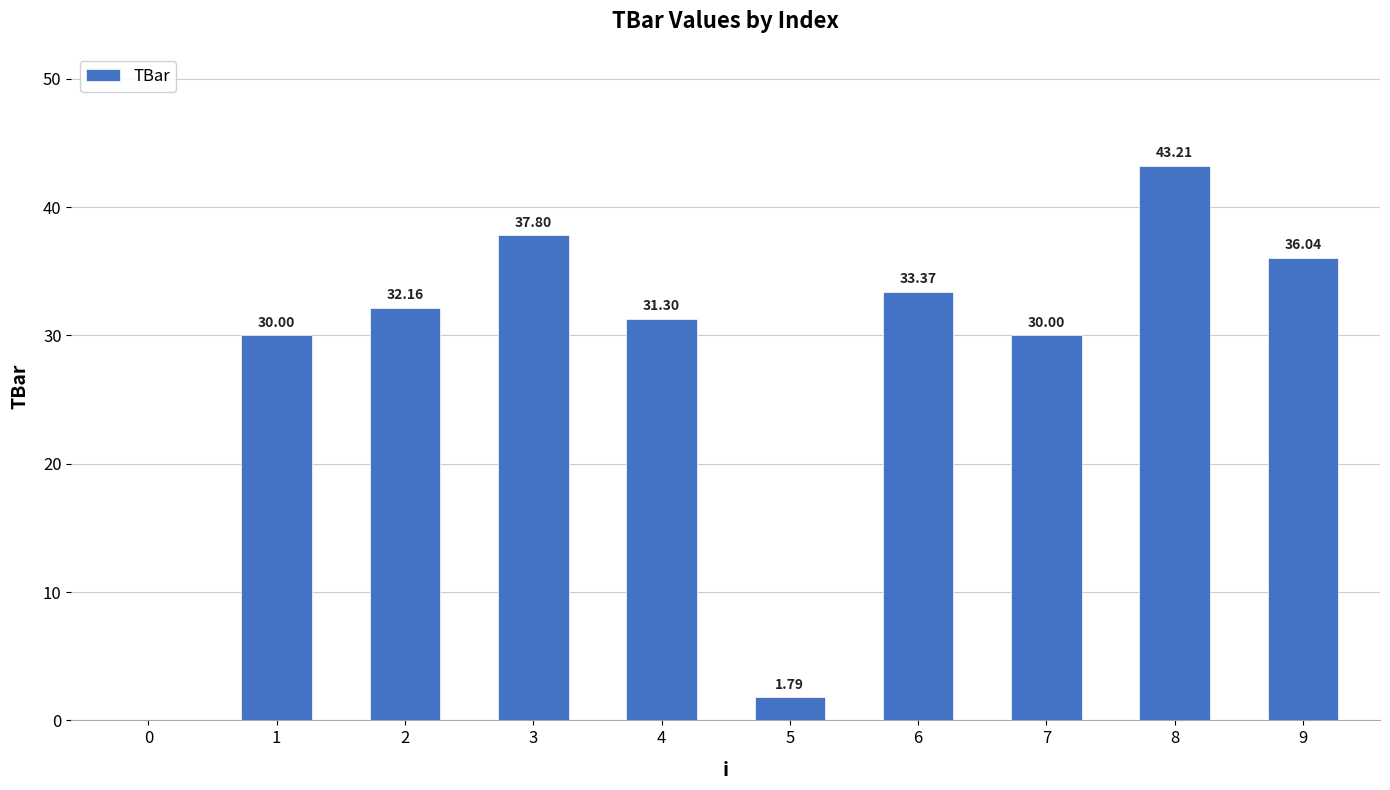

True or false: the data shows 18.7 at 9.

False